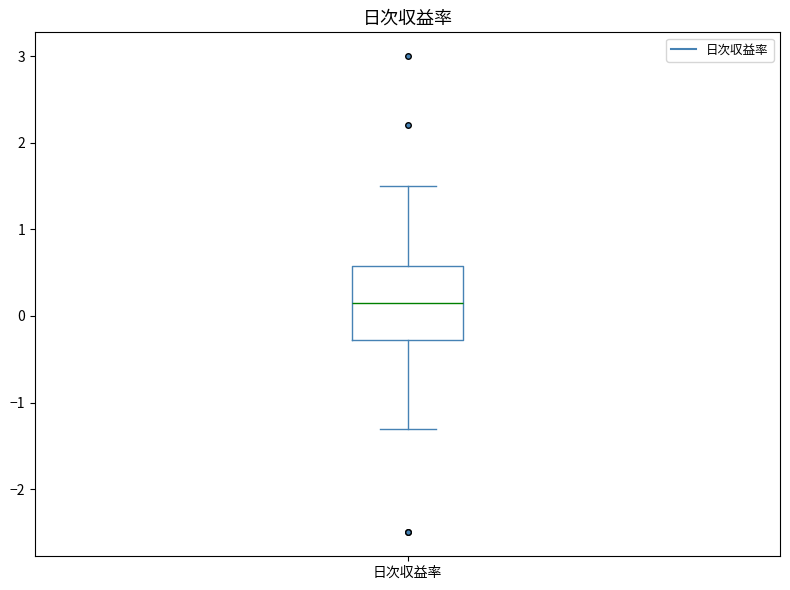

Where is the lower edge of the box for 日次収益率 on the y-axis? The values are not printed on the chart, so give them approximately, as read against the axis.

-0.3